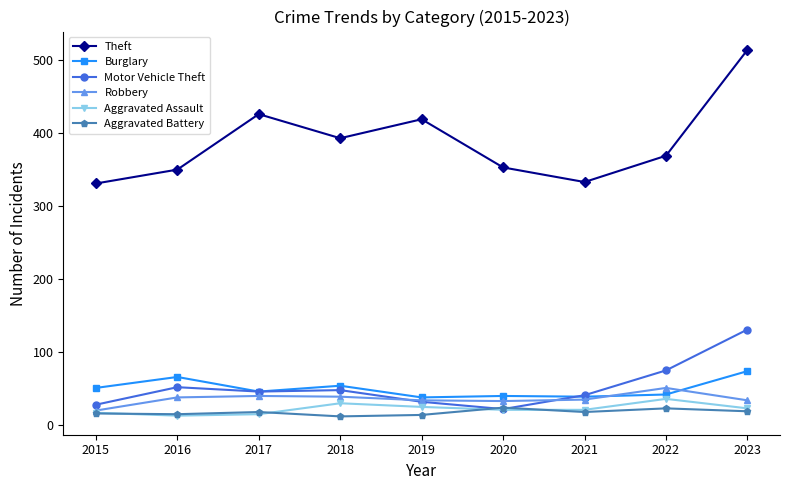

Is the value of Theft at 2018 greater than the value of Robbery at 2017?

Yes